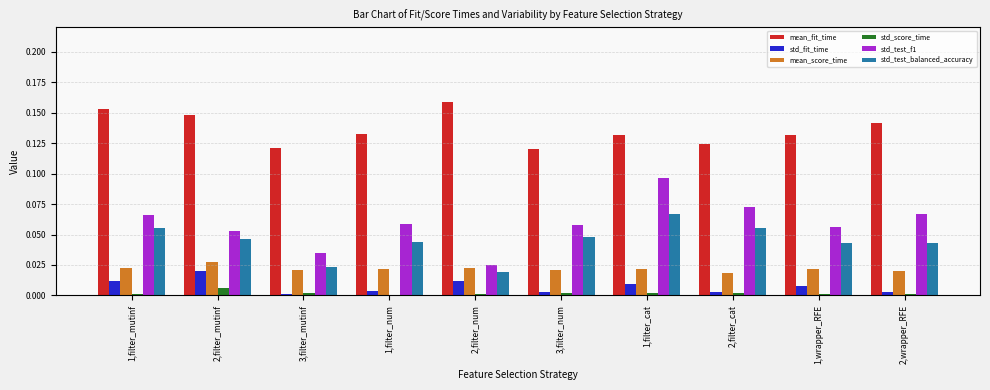

Between 3,filter_mutinf and 3,filter_num, which series saw the biggest shift?

std_test_balanced_accuracy